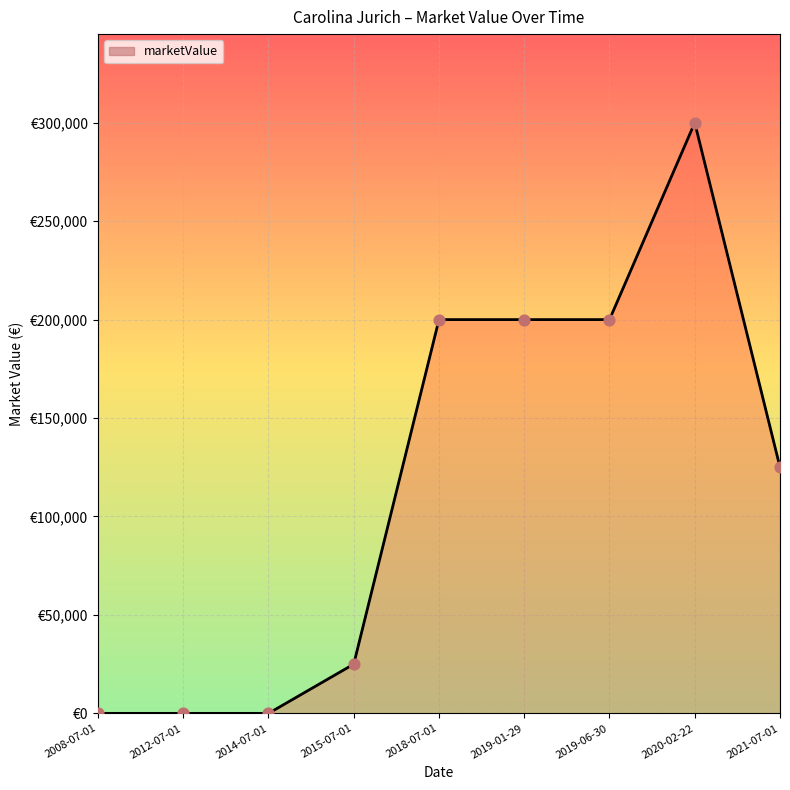

Between 2018-07-01 and 2015-07-01, which is larger?

2018-07-01